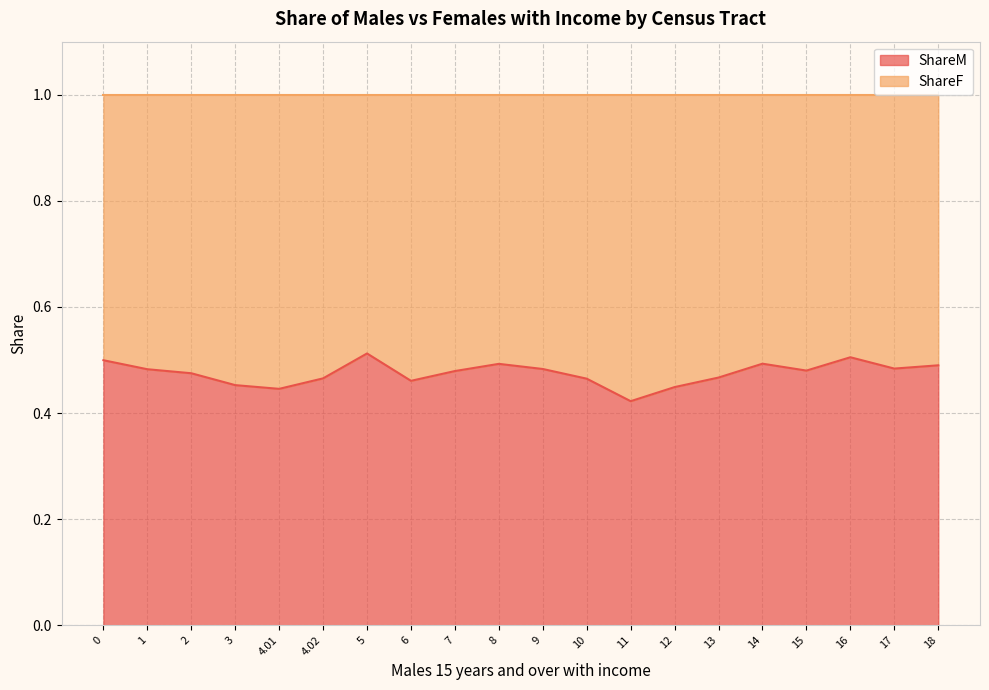

What position from the right is 5?

14